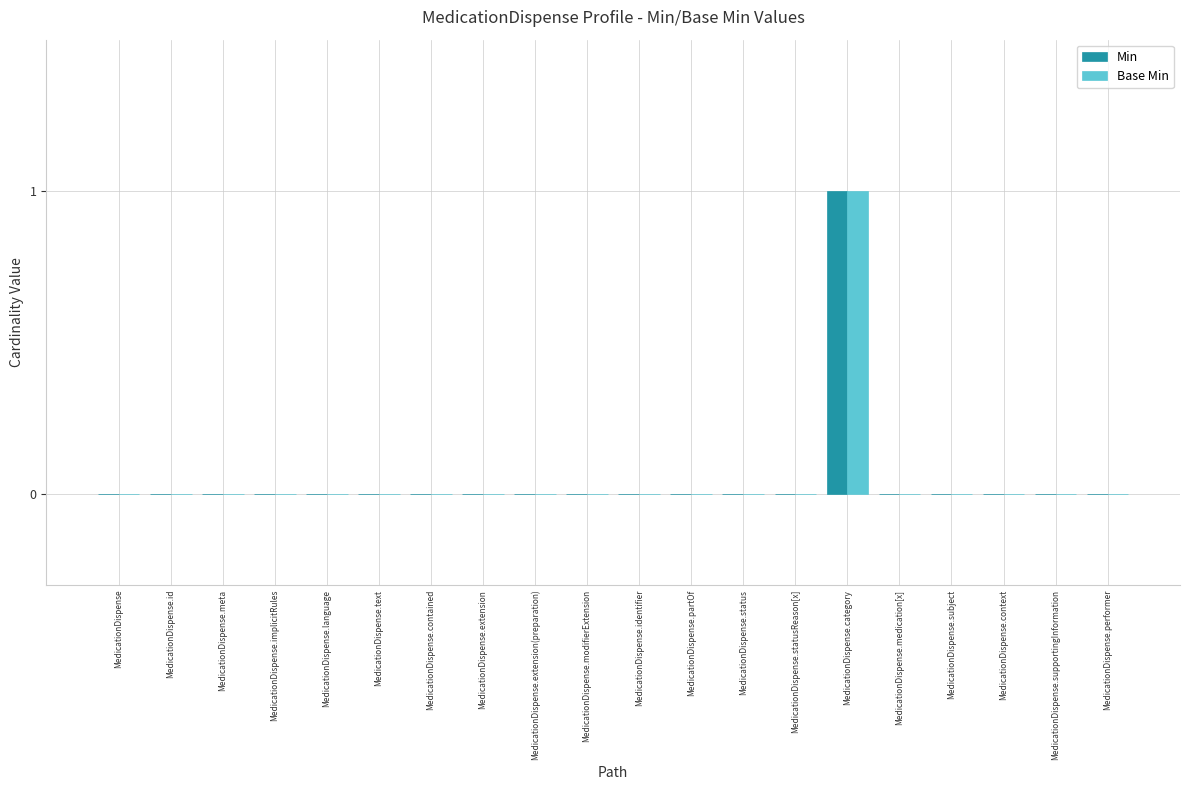

What is the highest value of the Min series?

1